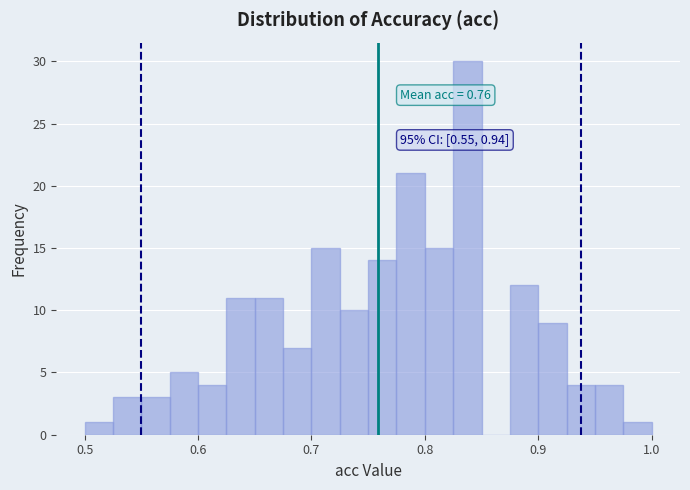

Read against the x-axis, roughly where is the centre of the tallest bar?

0.84